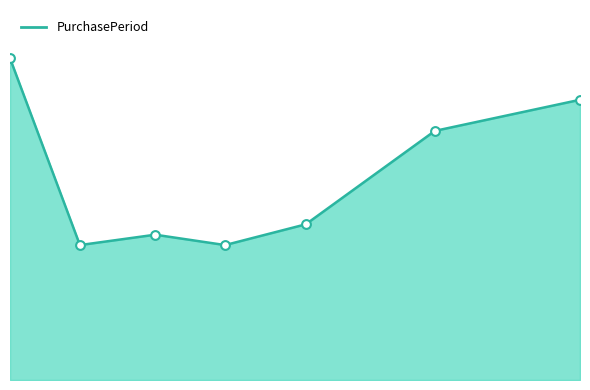

Is this an area chart (filled region under the line)?

Yes